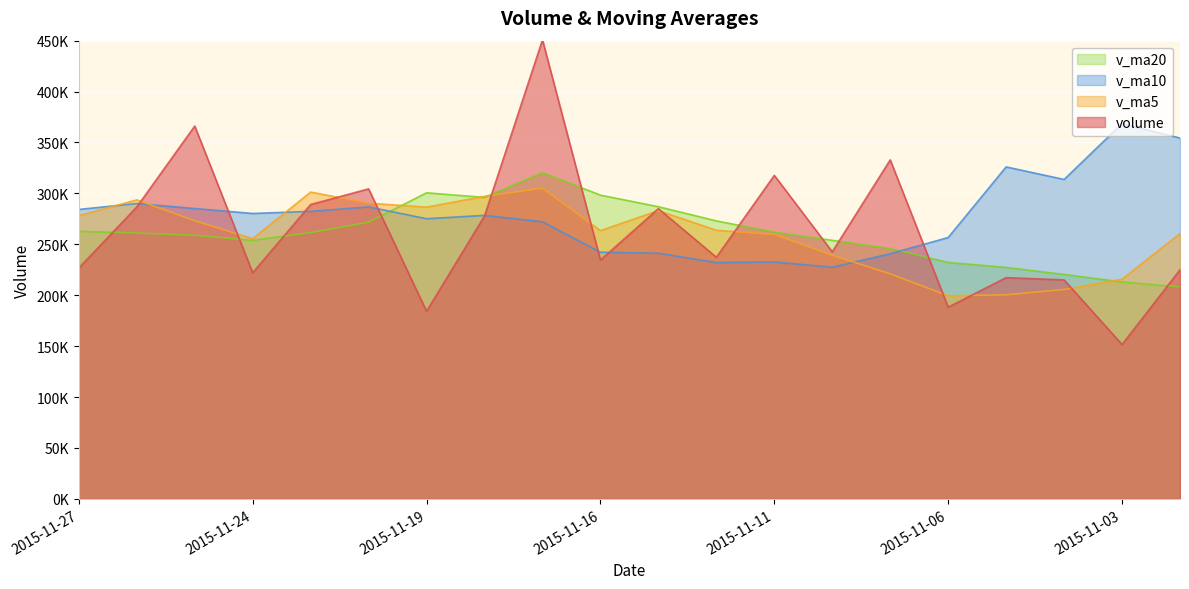

At how many categories does at least one series exceed 396254?

1